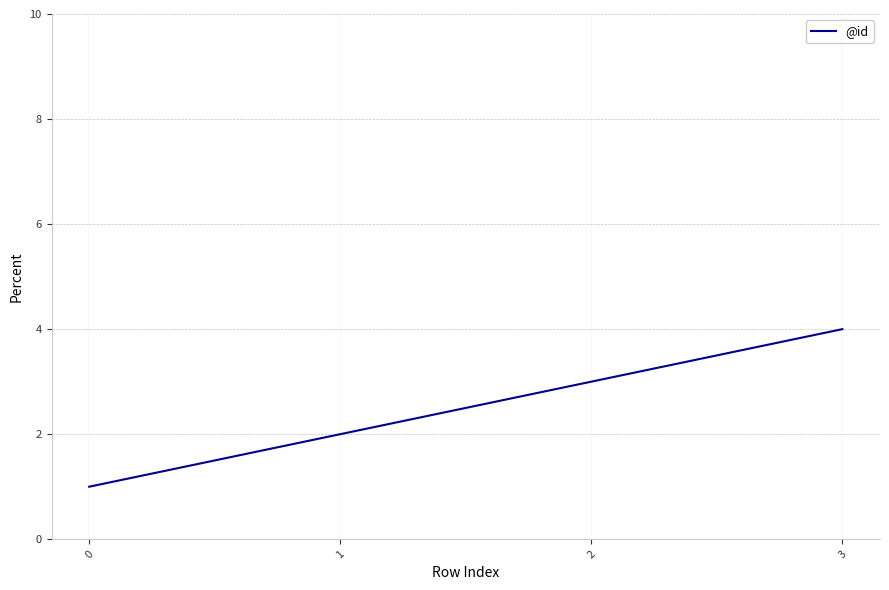

Is it true that the value at 3 is 6?

False